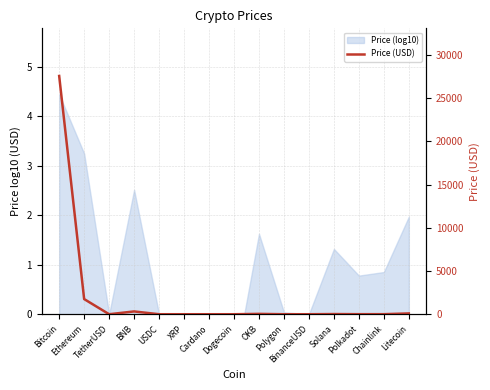

Approximately how many times larger is the value at Polygon compared to TetherUSD?

1.1